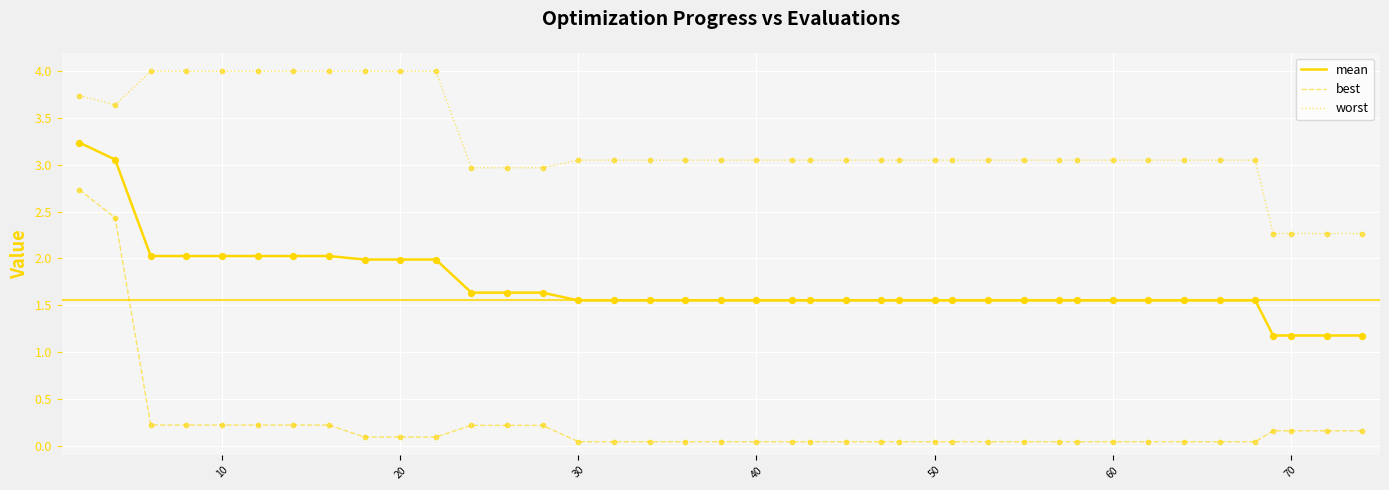

Which series has the largest range (max minus min)?

best